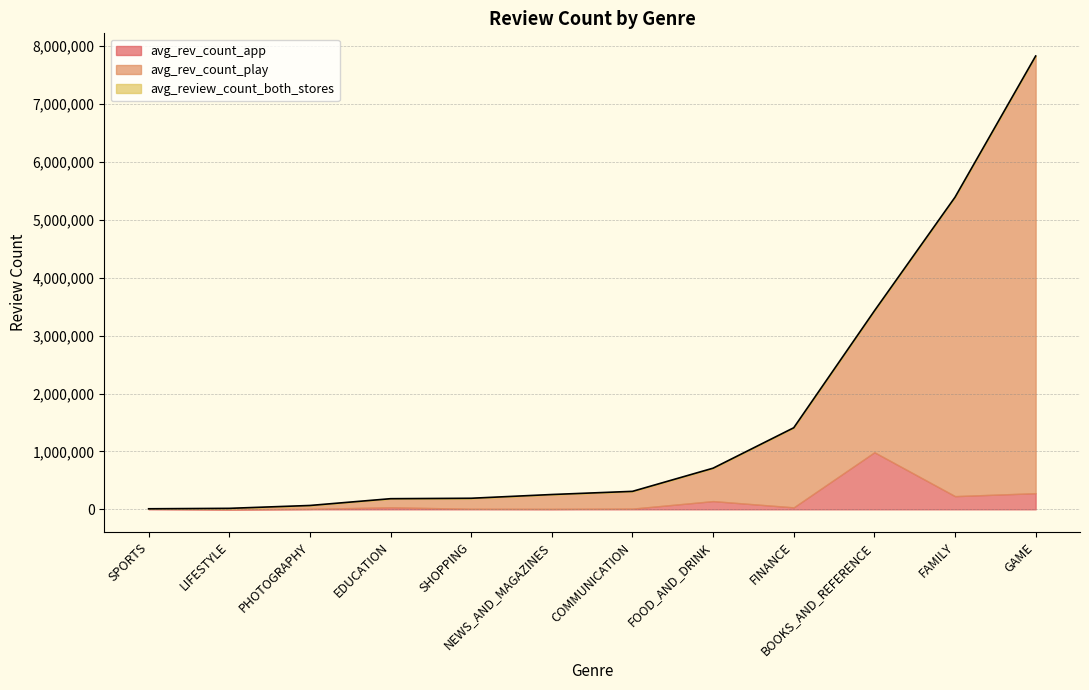

How many lines are shown in the chart?

3